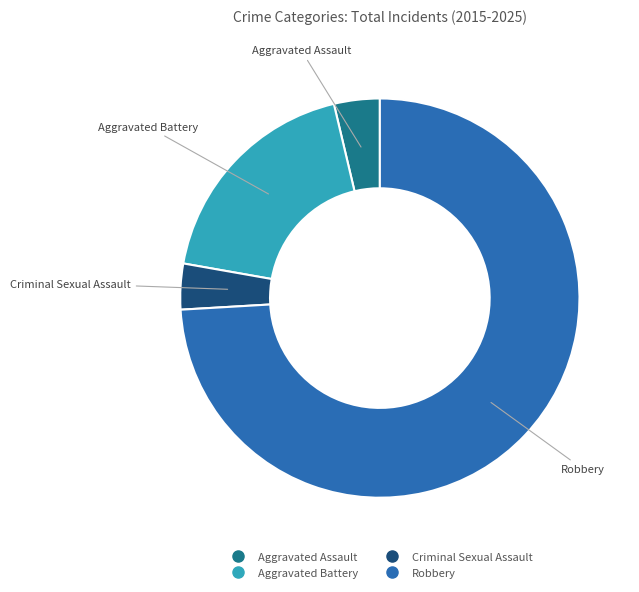

Is the sum of Aggravated Assault and Aggravated Battery greater than half?

No